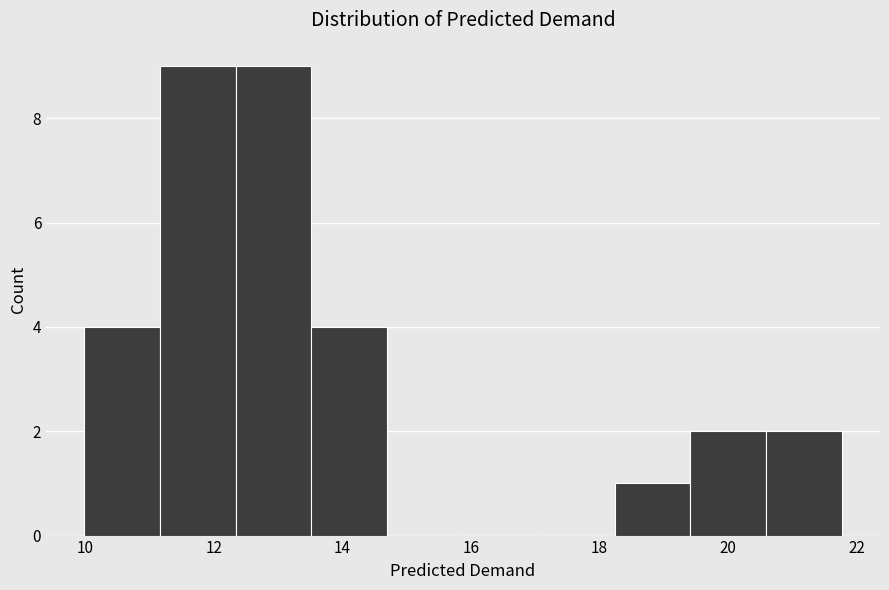

Reading left to right, transcribe this chart: for each bar, give the range it covers on the x-axis and its height. Neither the bar edges nor the heights are printed on the chart, so give them approximately, as read against the axes.

10.0 to 11.2: 4
11.2 to 12.4: 9
12.4 to 13.6: 9
13.6 to 14.6: 4
14.6 to 15.8: 0
15.8 to 17.0: 0
17.0 to 18.2: 0
18.2 to 19.4: 1
19.4 to 20.6: 2
20.6 to 21.8: 2